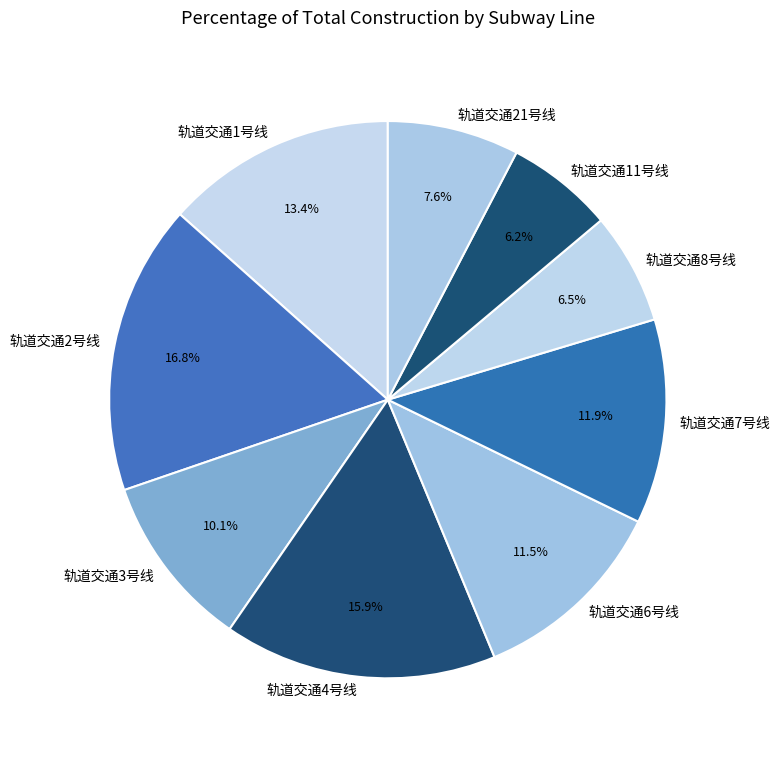

How many slices are in this pie chart?

9